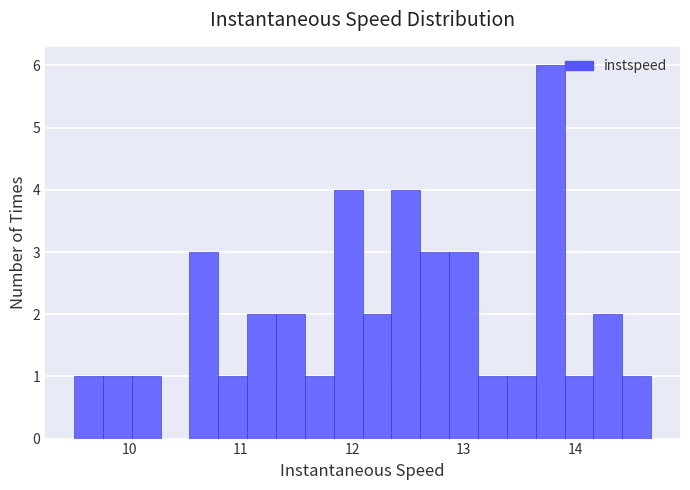

Read against the x-axis, roughly where is the centre of the tallest bar?

13.8